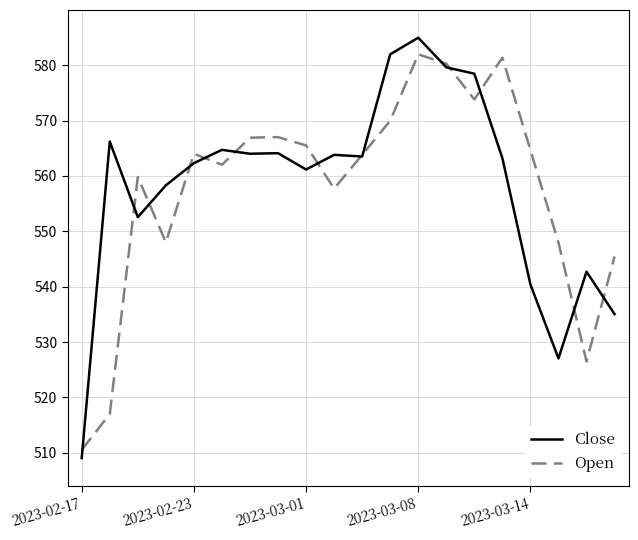

How many lines are shown in the chart?

2